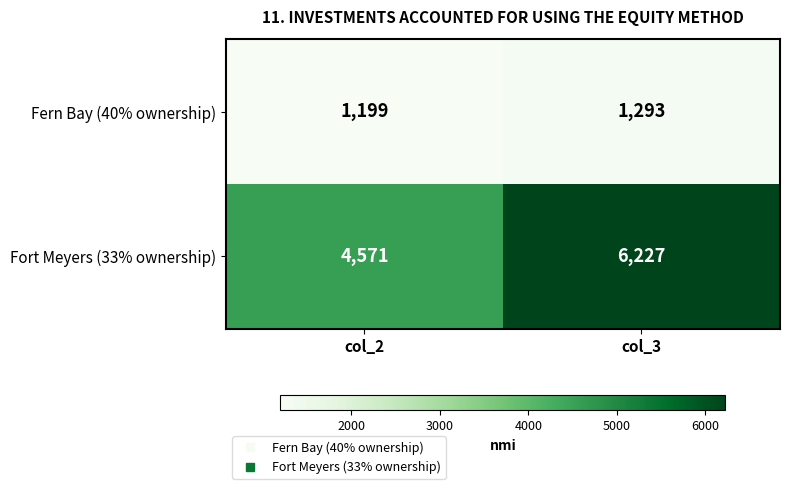

The Fern Bay (40% ownership) series shows 1713 at col_2. True or false?

False